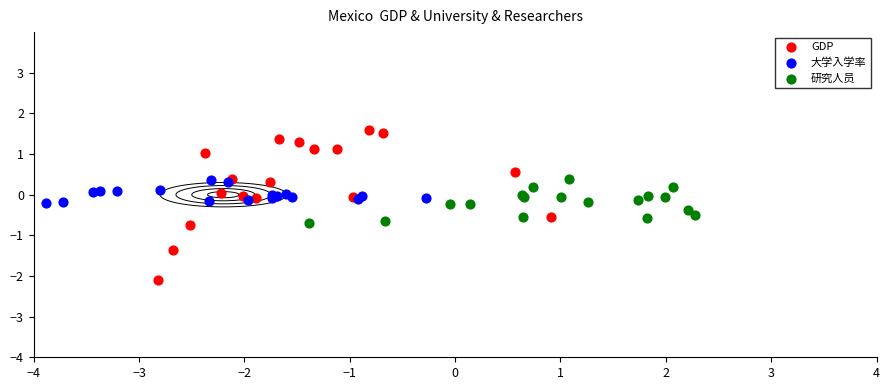

What are all the series names shown in the legend?

GDP, 大学入学率, 研究人员